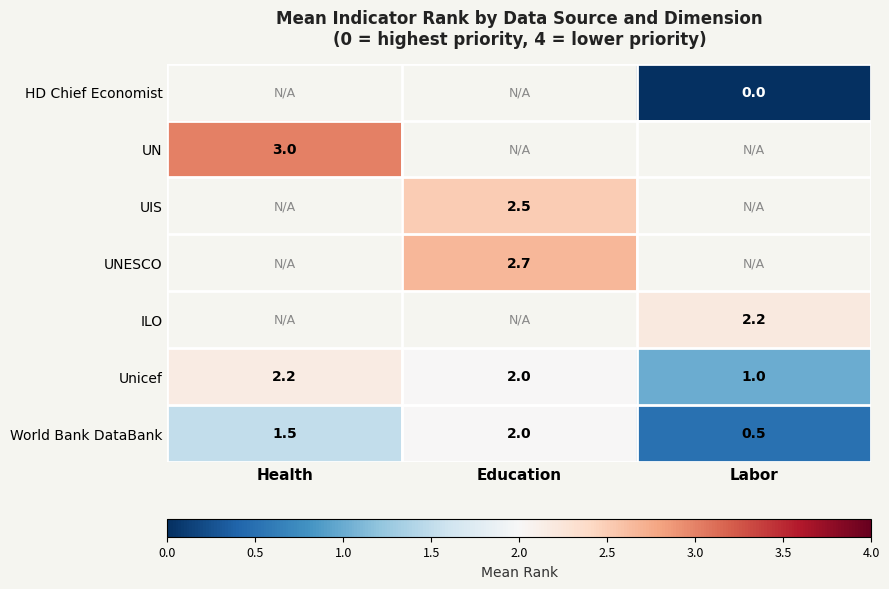

Is the value of UNESCO at Education greater than the value of World Bank DataBank at Labor?

Yes